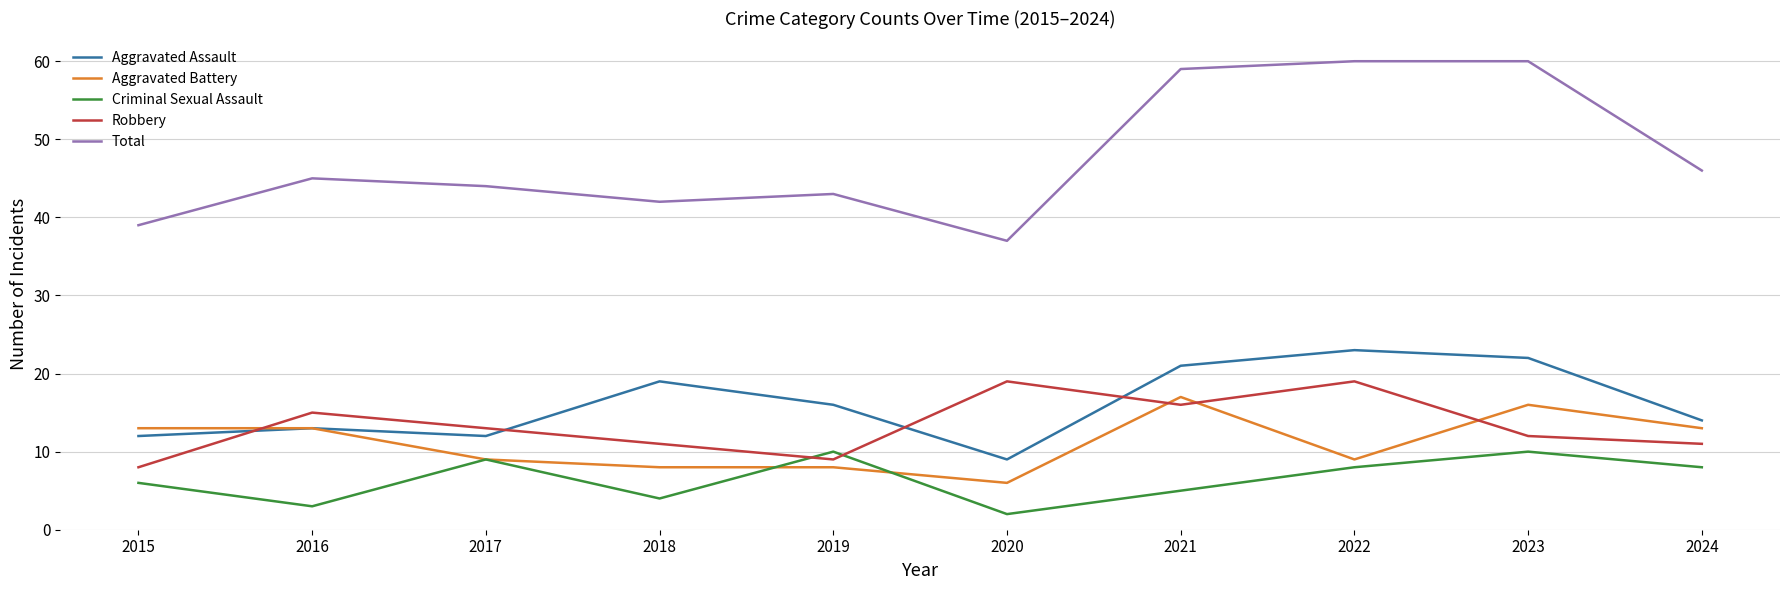

At which label is Total closest to 48?

2024